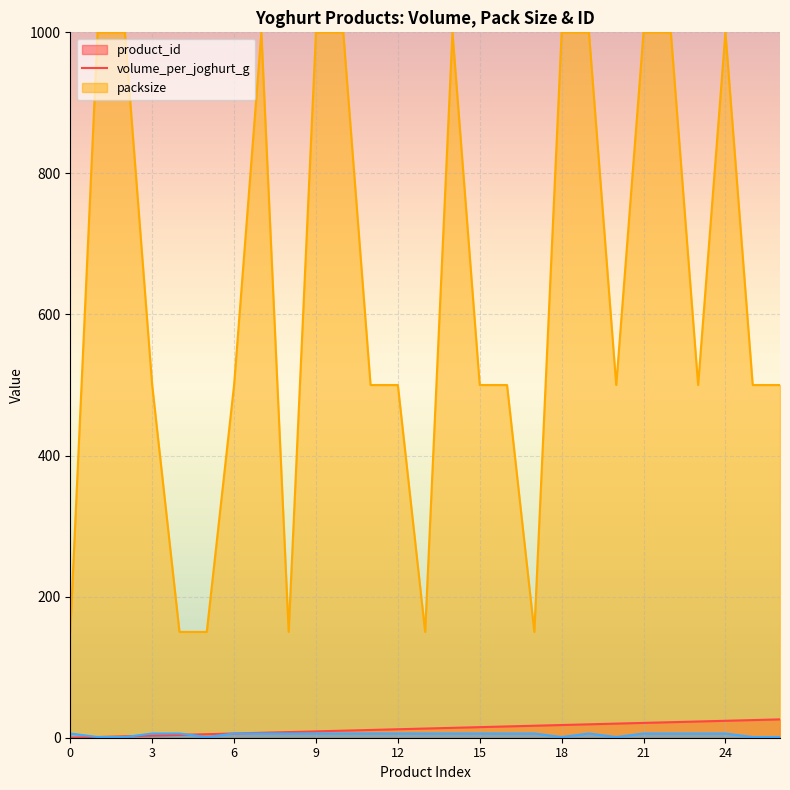

List the labels in order of packsize value, largest first.

0, 3, 4, 6, 7, 8, 9, 10, 11, 12, 13, 14, 15, 16, 17, 19, 21, 22, 23, 24, 1, 2, 5, 18, 20, 25, 26